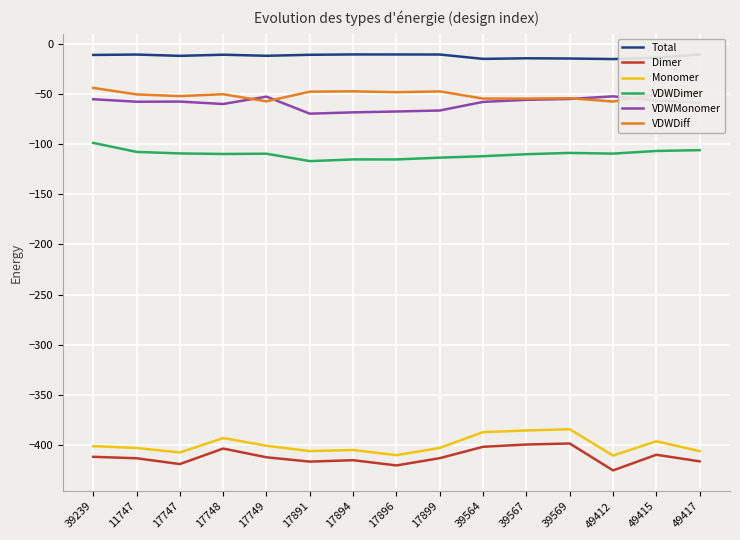

The VDWMonomer series shows -52.0 at 49412. True or false?

True